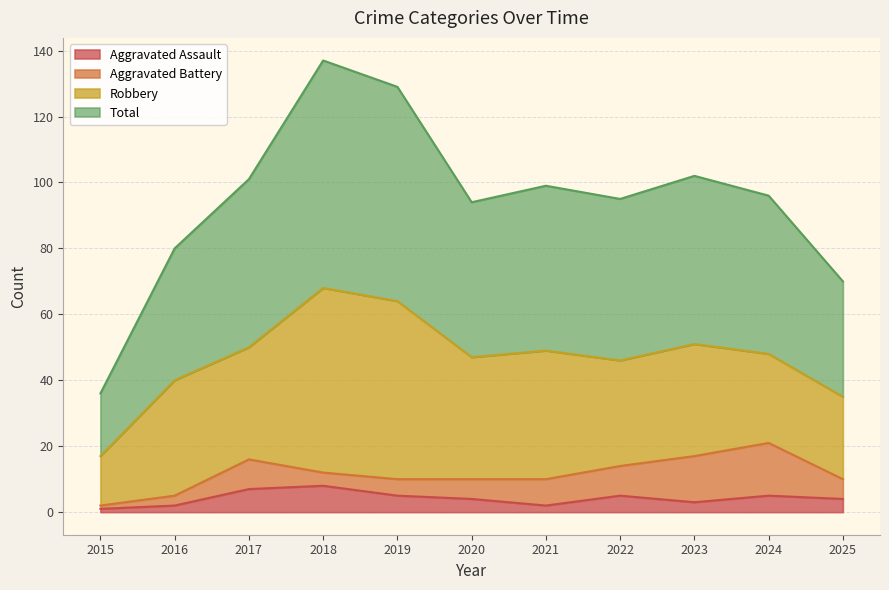

What is the difference between the Aggravated Assault values at 2017 and 2019?

2